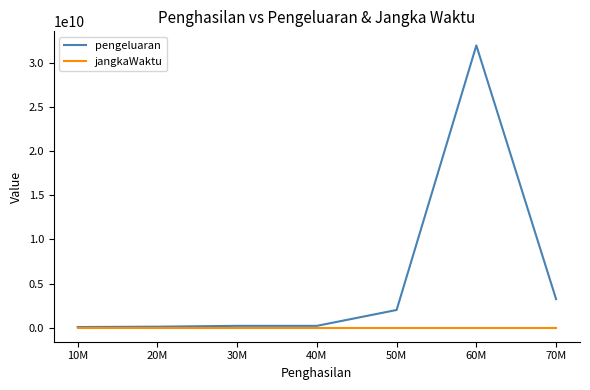

At how many categories does at least one series exceed 9671709701?

1